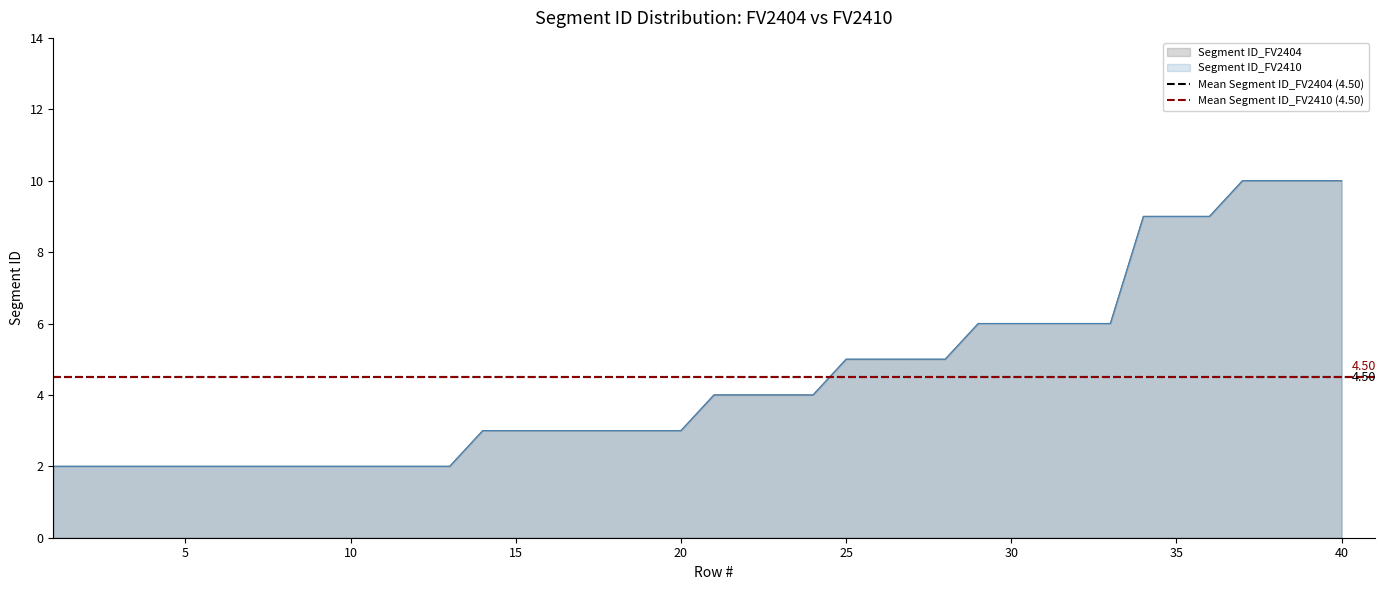

The Segment ID_FV2410 series shows 3 at 2. True or false?

False